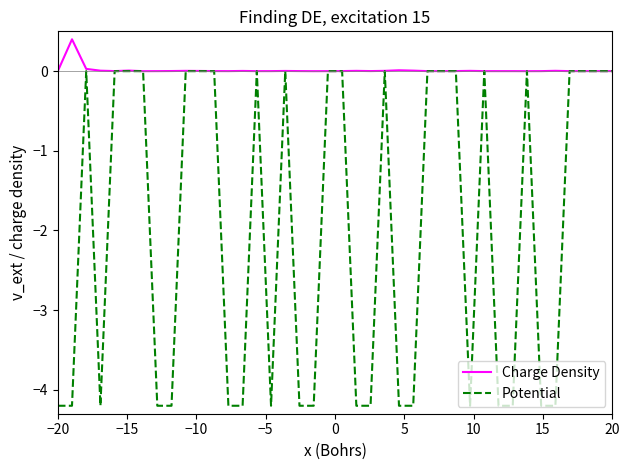

Which series has the largest range (max minus min)?

Potential